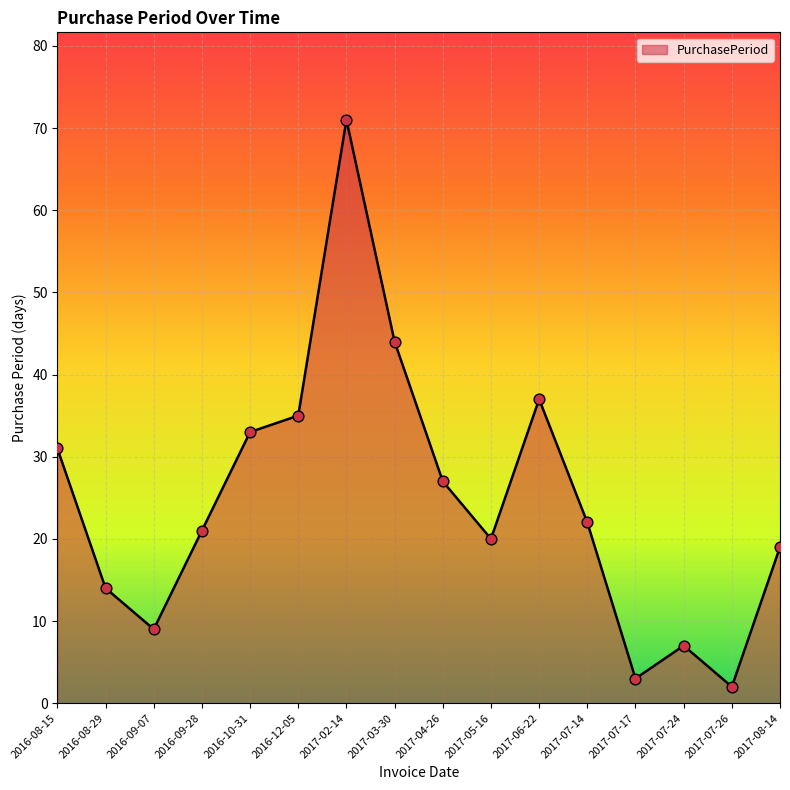

Which has a higher value, 2017-07-24 or 2016-12-05?

2016-12-05